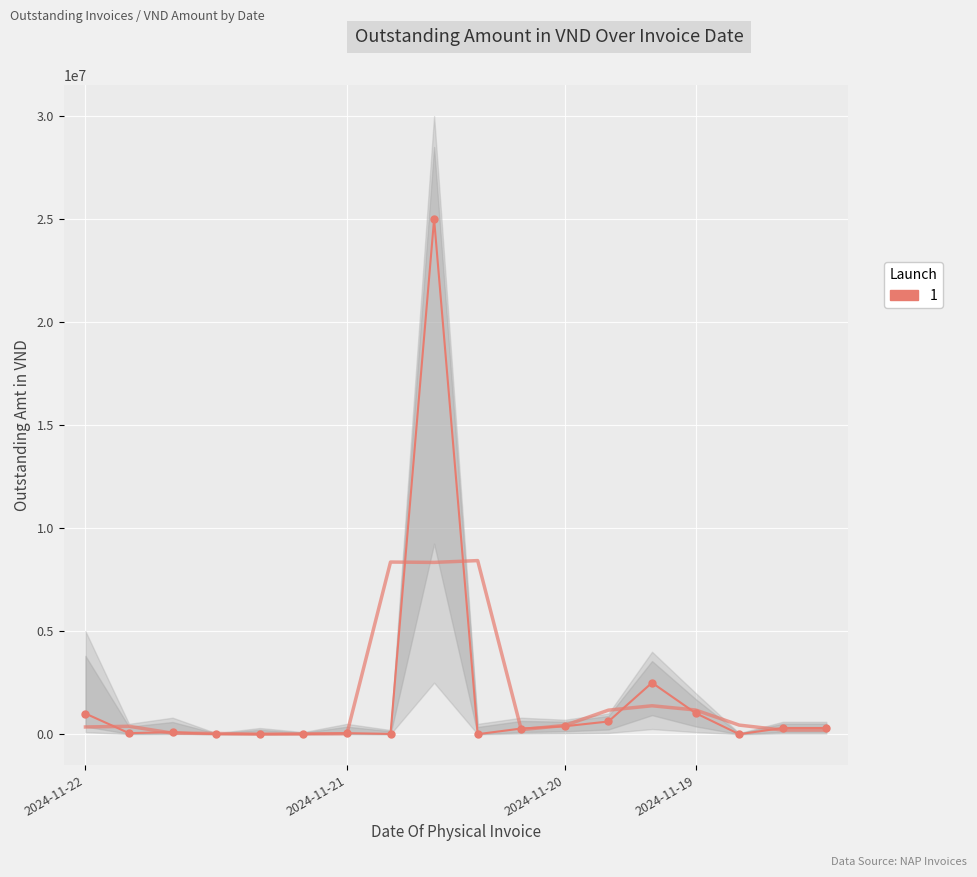

The value of upper at 2024-11-21 is 500000. True or false?

True